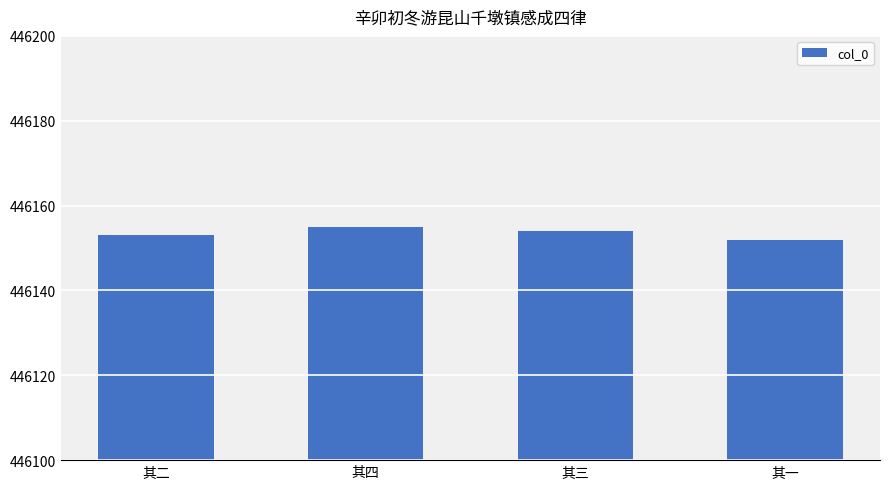

Where does the data first go above 446154?

其四